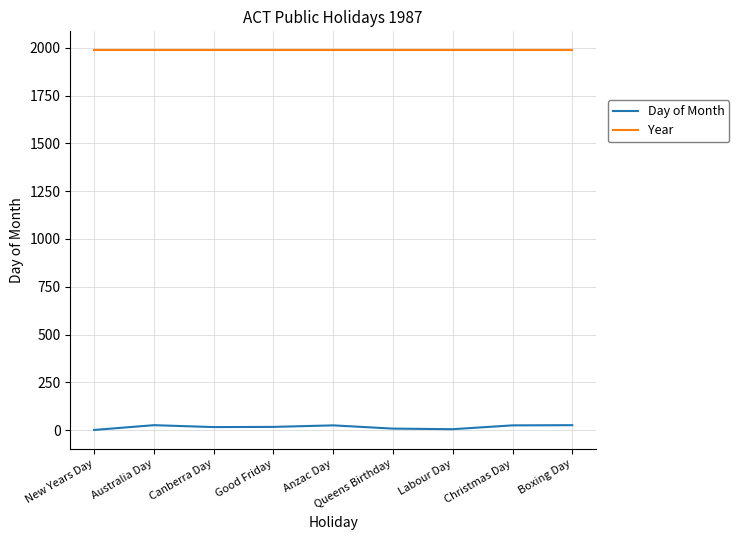

The value of Year at Australia Day is 2901. True or false?

False